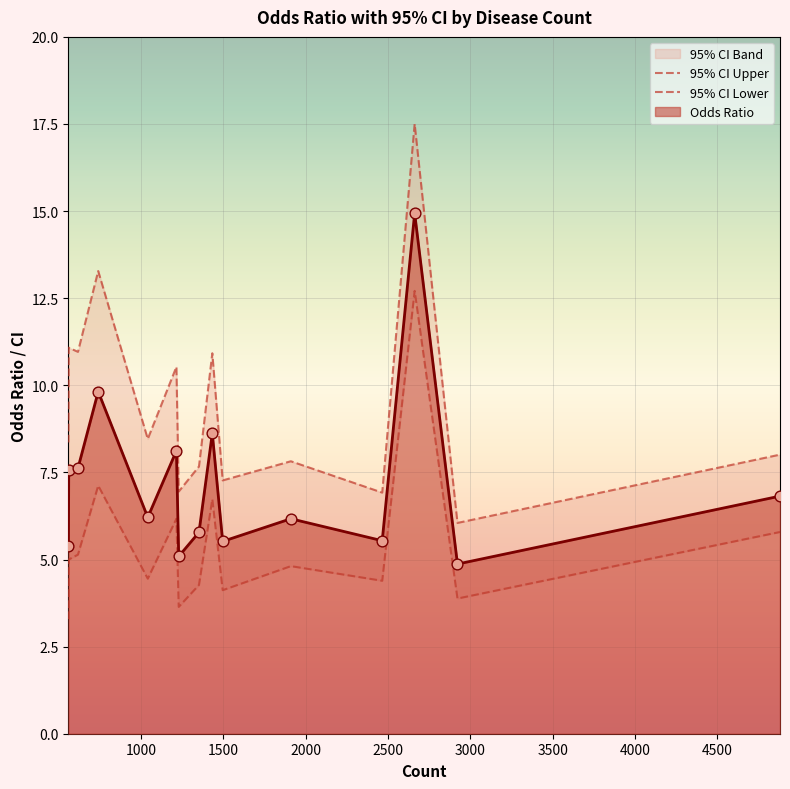

At how many categories does at least one series exceed 4?

15